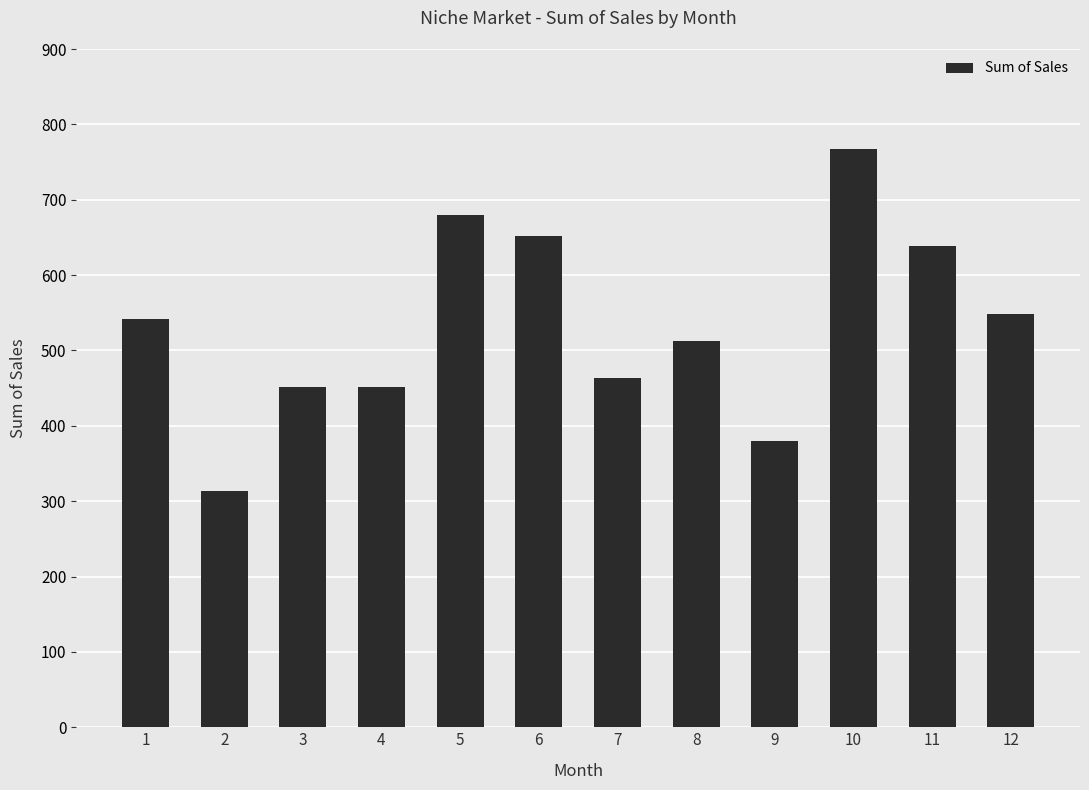

True or false: the data shows 285 at 3.

False